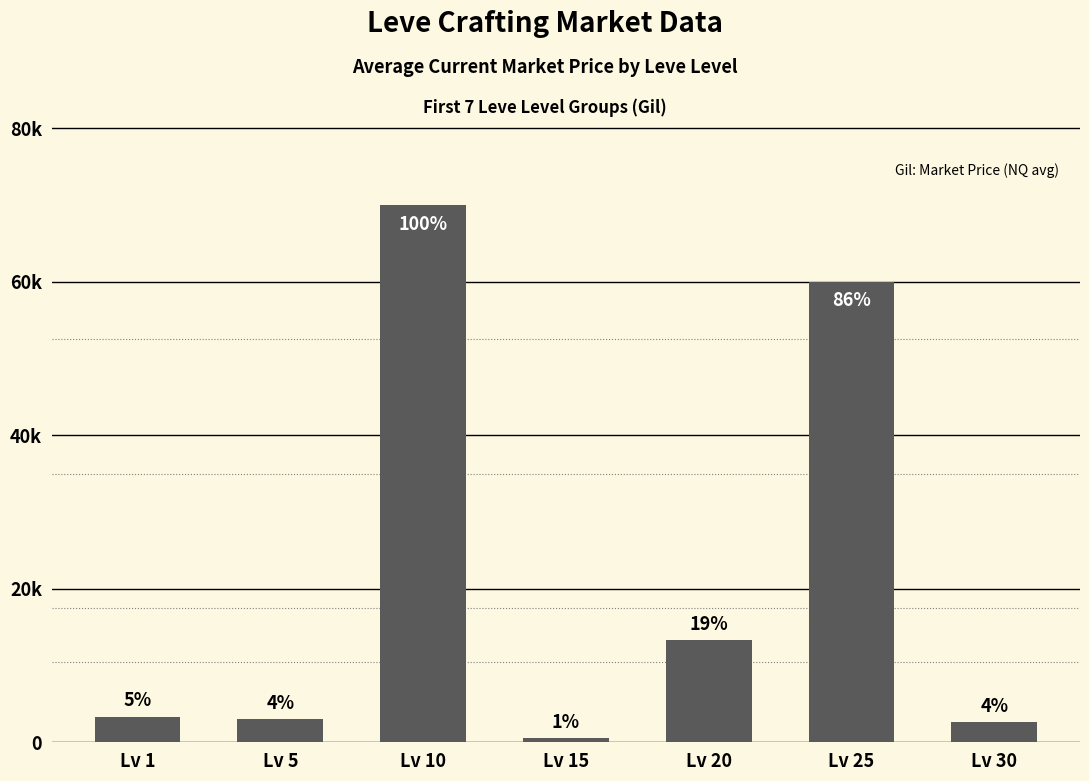

Are the bars horizontal?

No